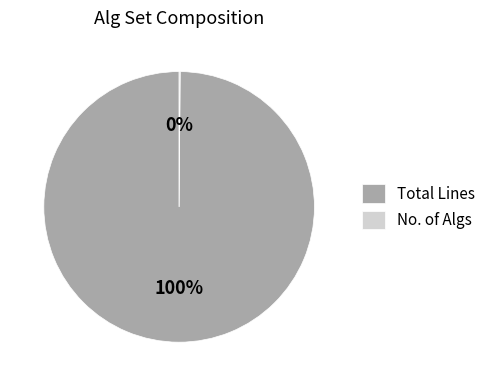

To the nearest percent, what is the difference between the largest and smallest slice percentages?

100%